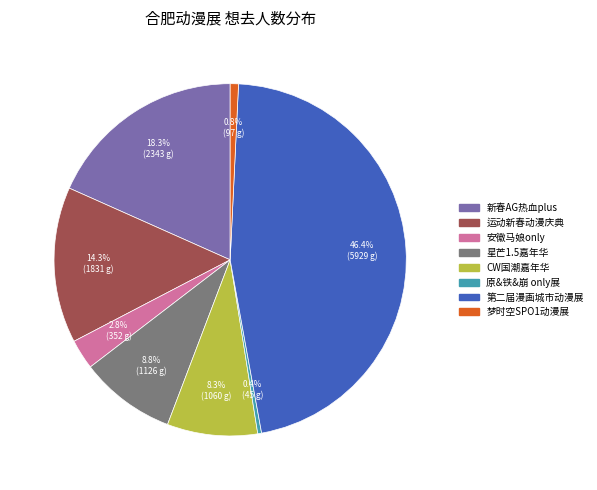

Which has a higher value, 原&铁&崩 only展 or 新春AG热血plus?

新春AG热血plus